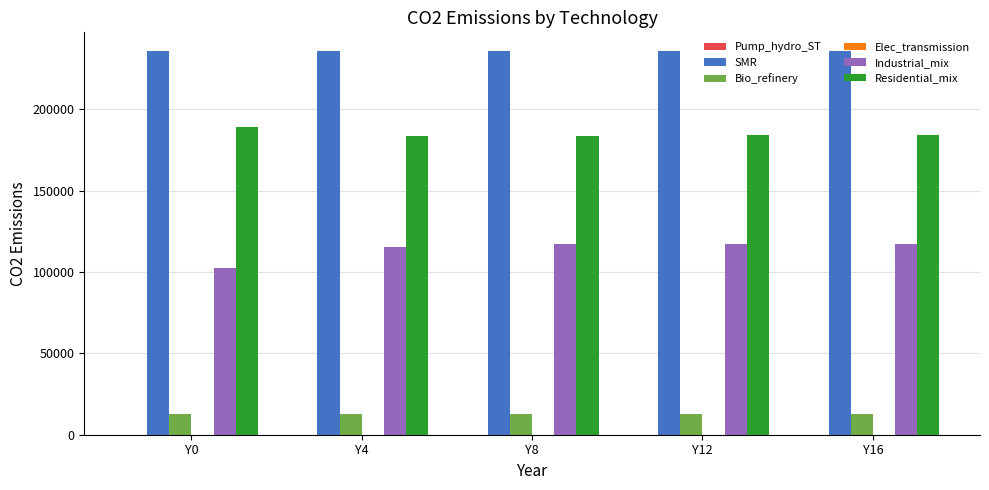

How many bars are there in each group?

4